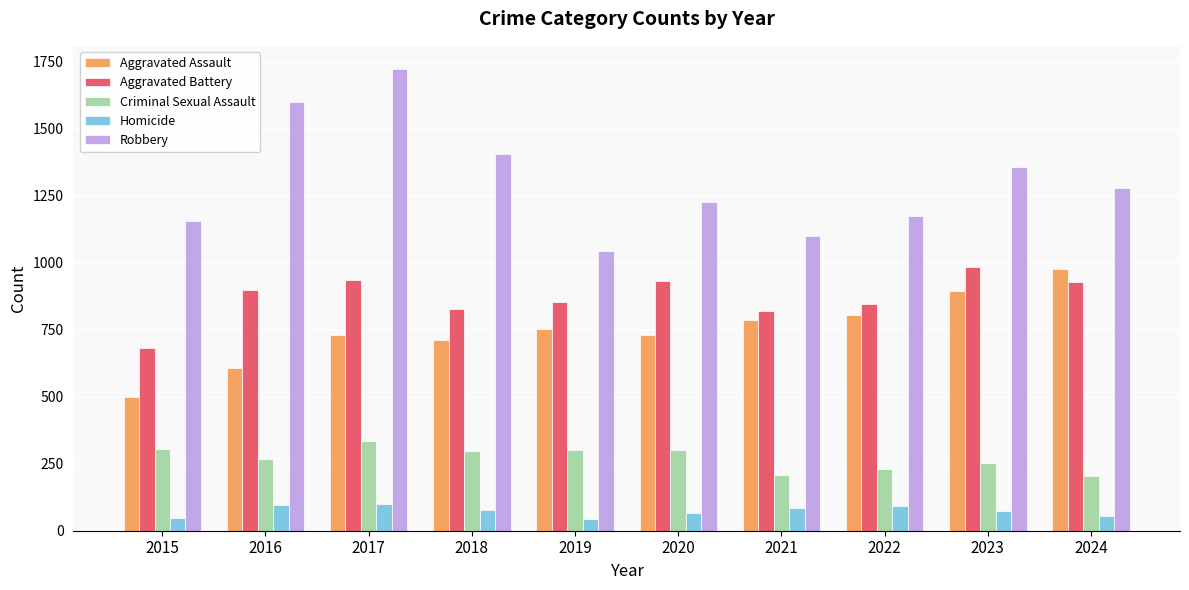

True or false: Aggravated Battery has a value of 845 at 2022.

True